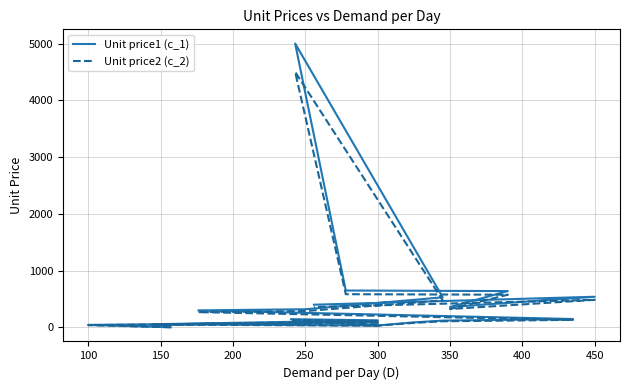

Where is the first local maximum for Unit price1 (c_1)?

300